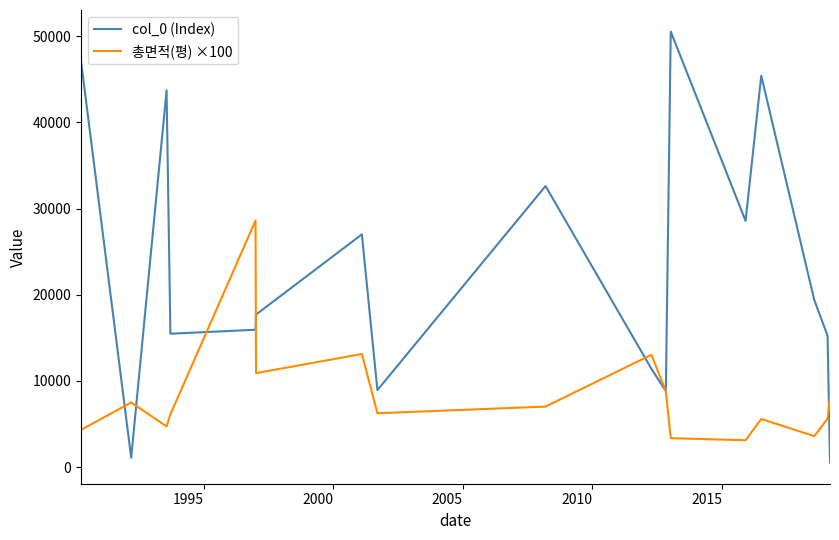

Which series has the largest total across all categories?

col_0 (Index)